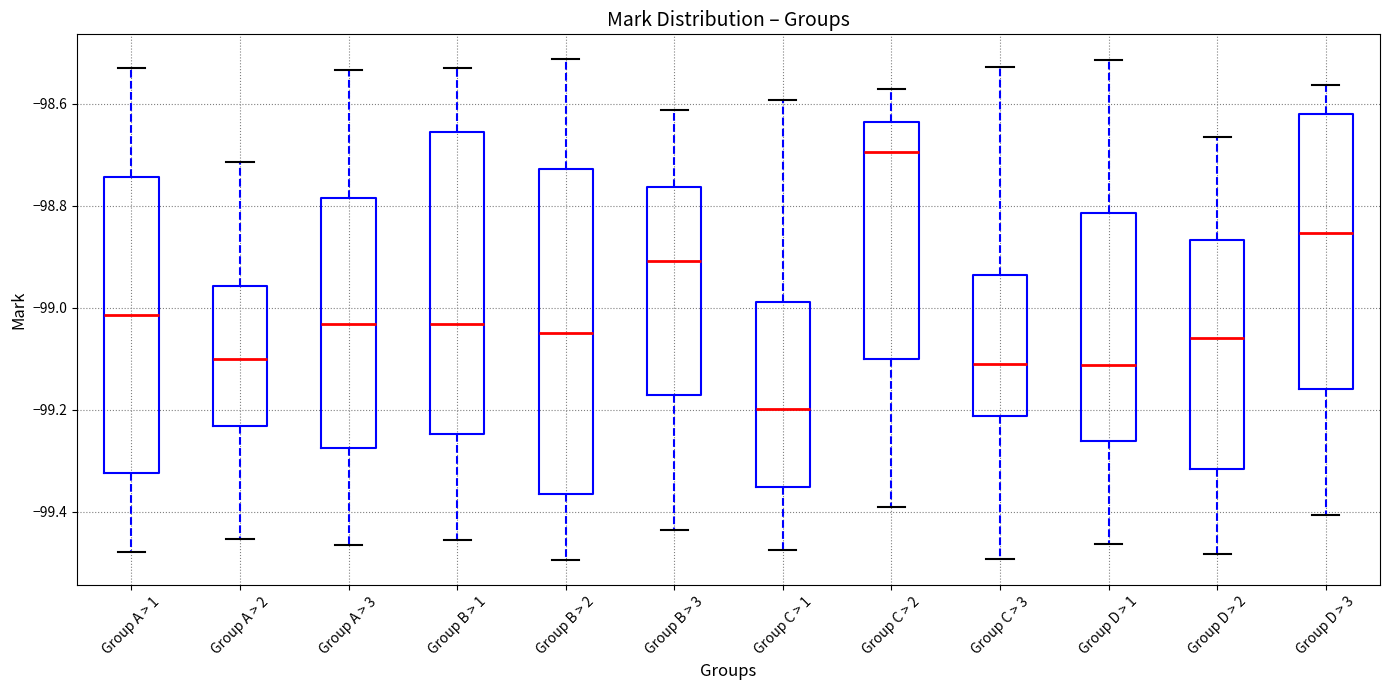

Which box is the tallest, from its lower edge to its upper edge?

Group B > 2